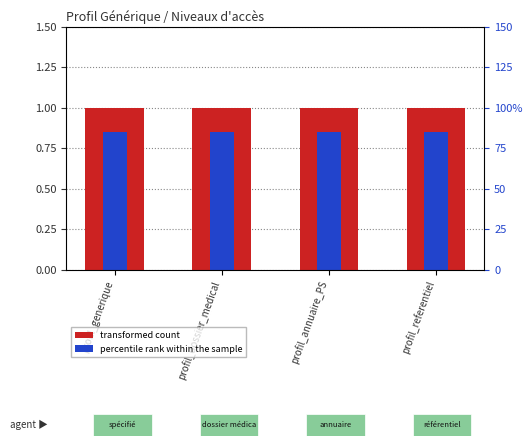

The percentile rank within the sample series shows 0.8 at profil_dossier_medical. True or false?

True